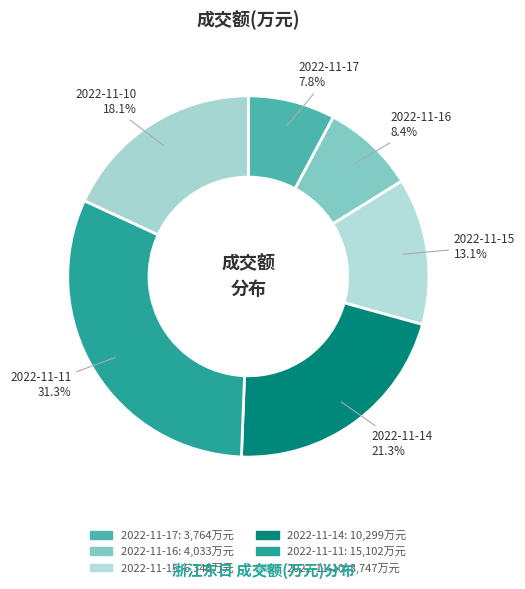

What is the change in value from 2022-11-14 to 2022-11-10?

-1552